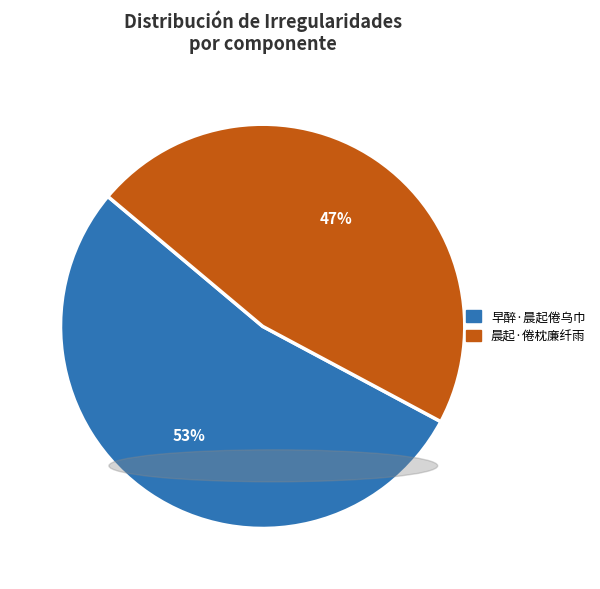

What is the smallest slice in the pie chart?

晨起·倦枕廉纤雨